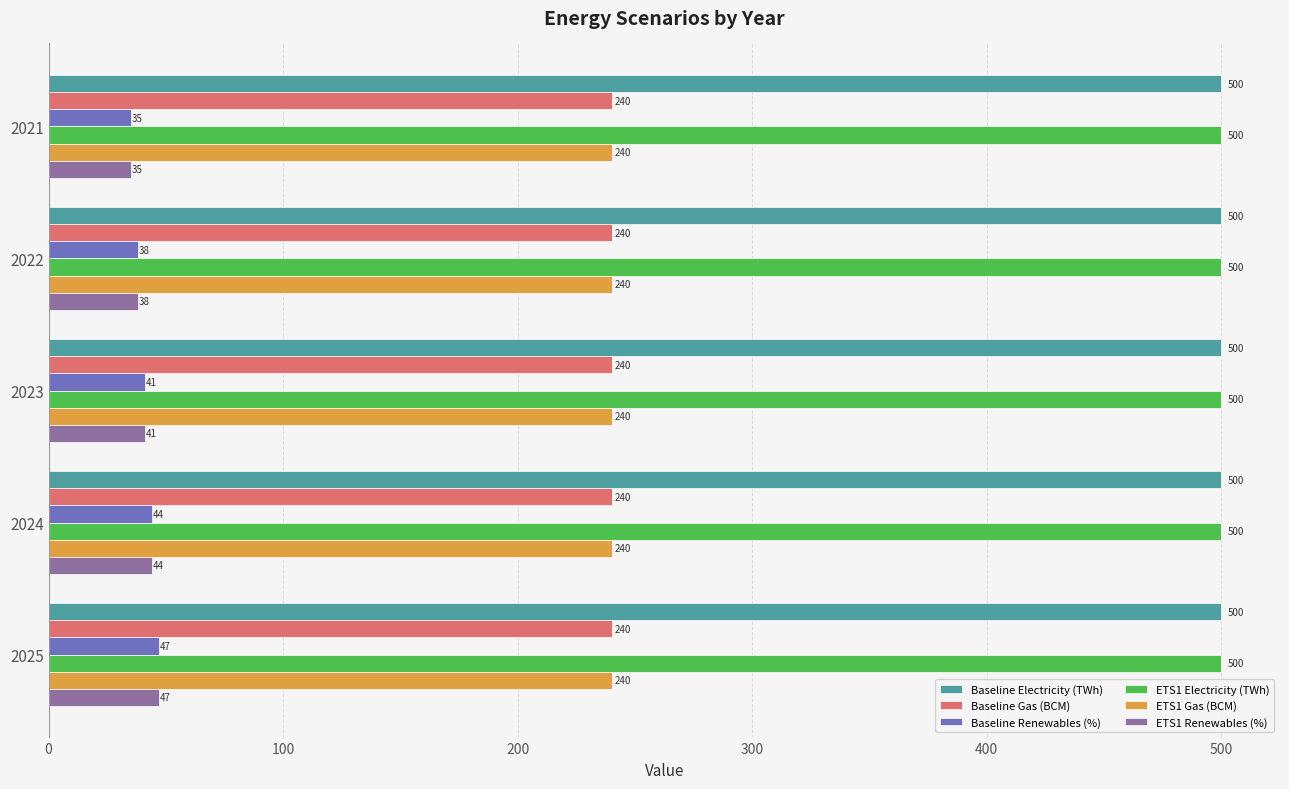

The value of ETS1 Gas (BCM) at 2023 is 81. True or false?

False